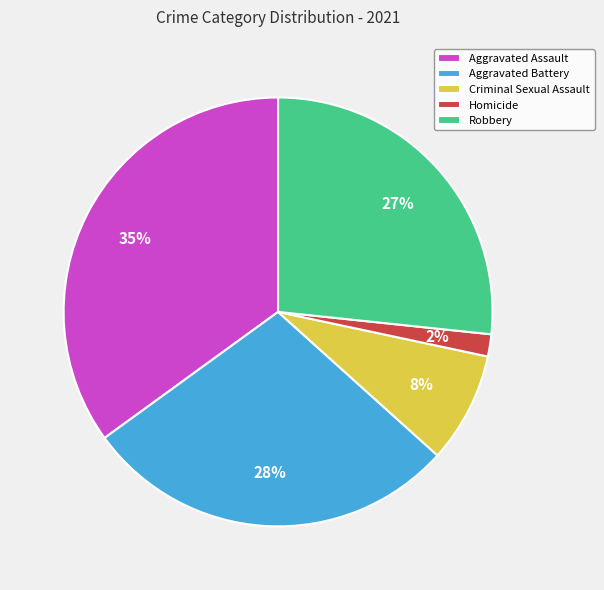

Do Criminal Sexual Assault and Robbery together represent more than half of the pie?

No